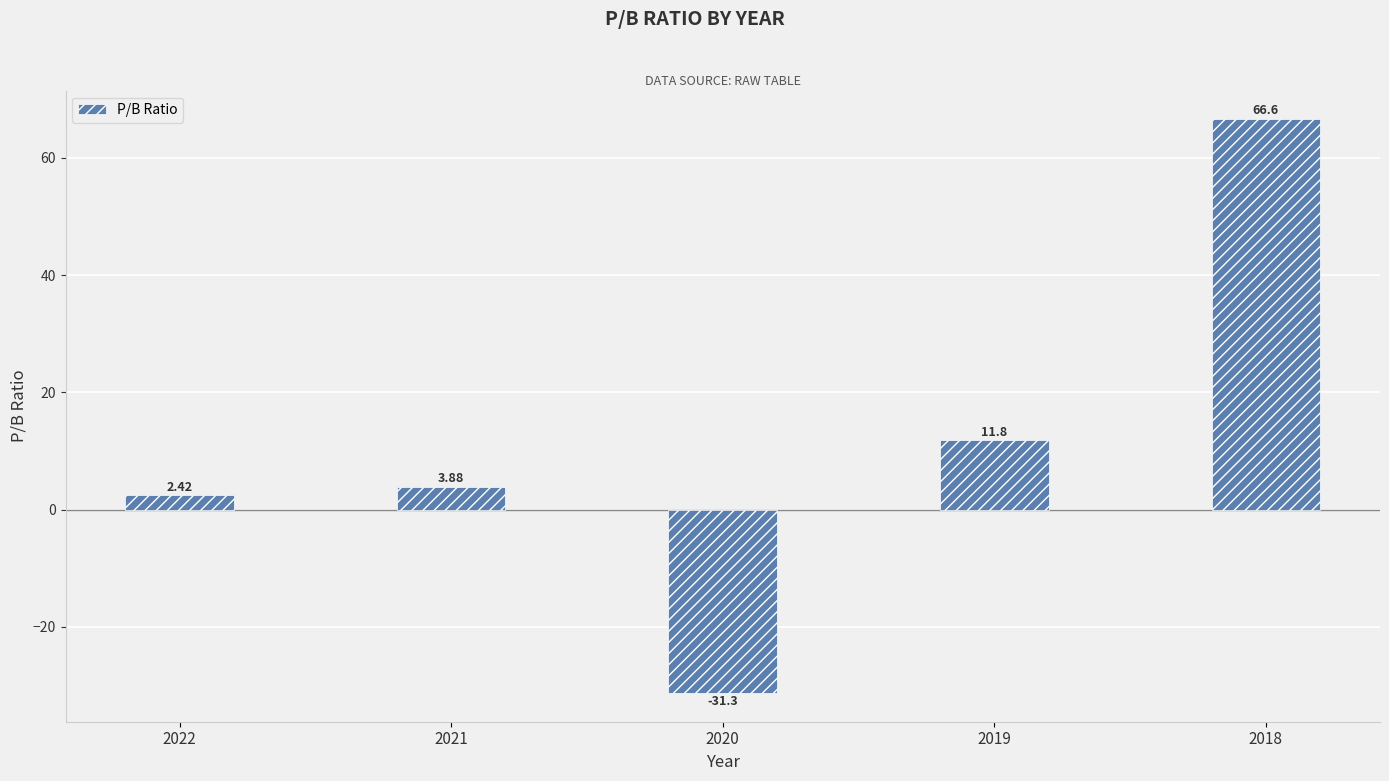

What is the sum of the values at 2020 and 2021?

-27.4